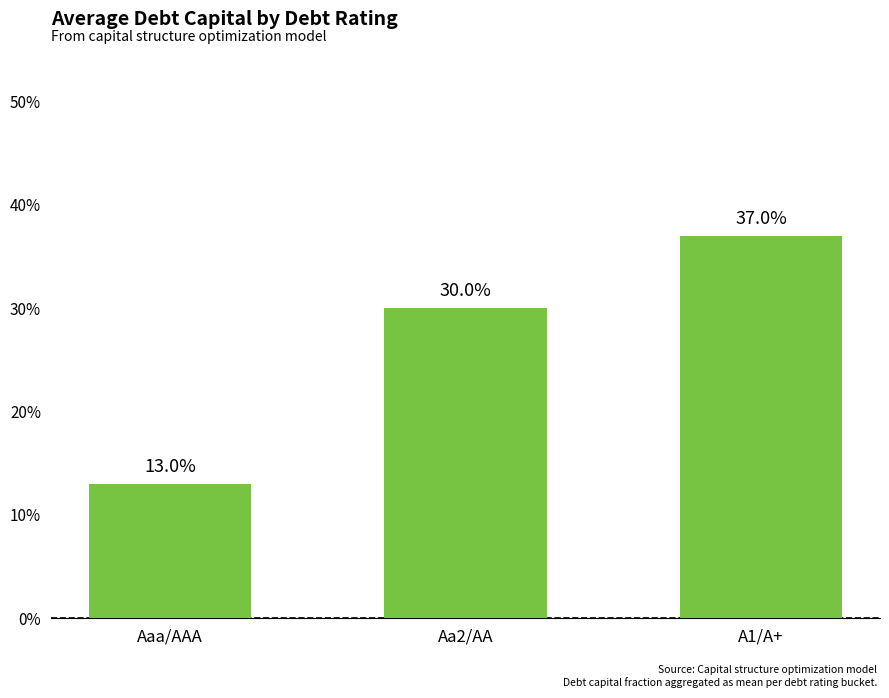

Are the bars horizontal?

No